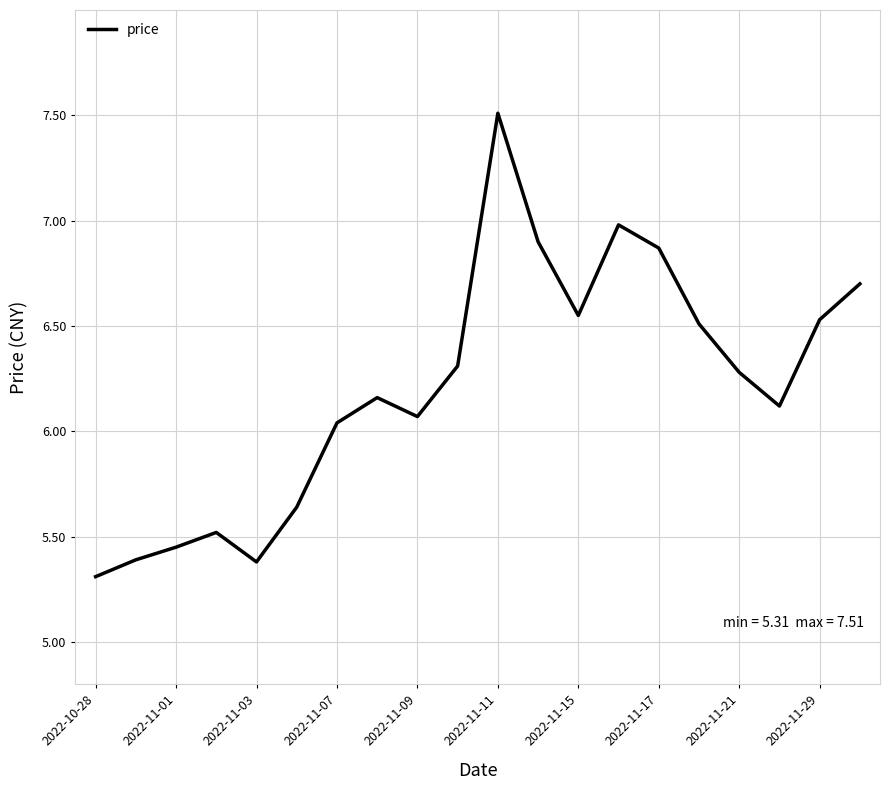

What is the smallest value displayed?

5.3